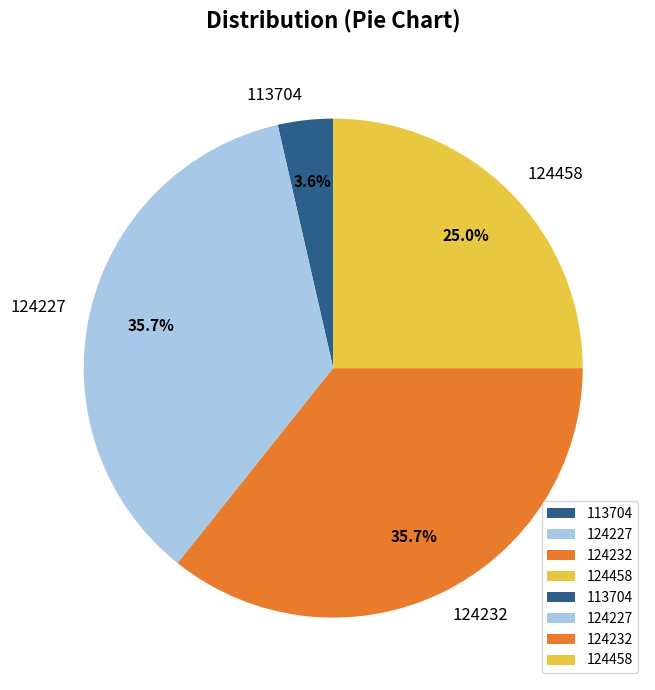

To the nearest percent, what percentage of the pie is 113704?

4%